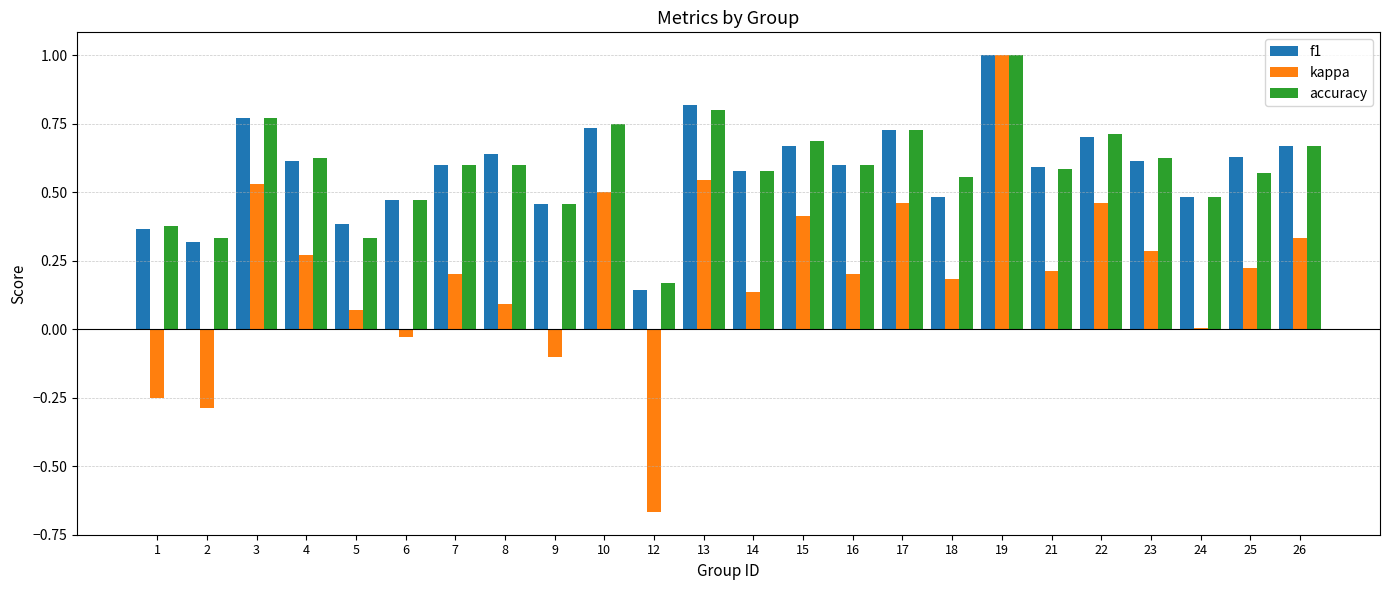

What is the sum of all kappa values?

4.8